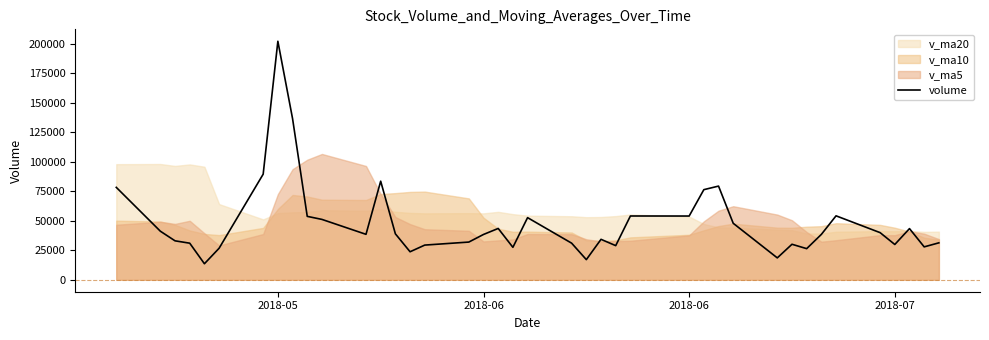

What is the value of the 39th point from the left?

27916.0